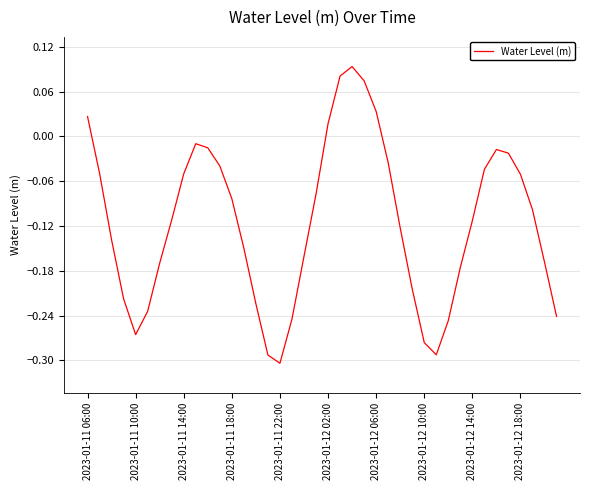

What is the difference between the maximum and minimum values?

0.4